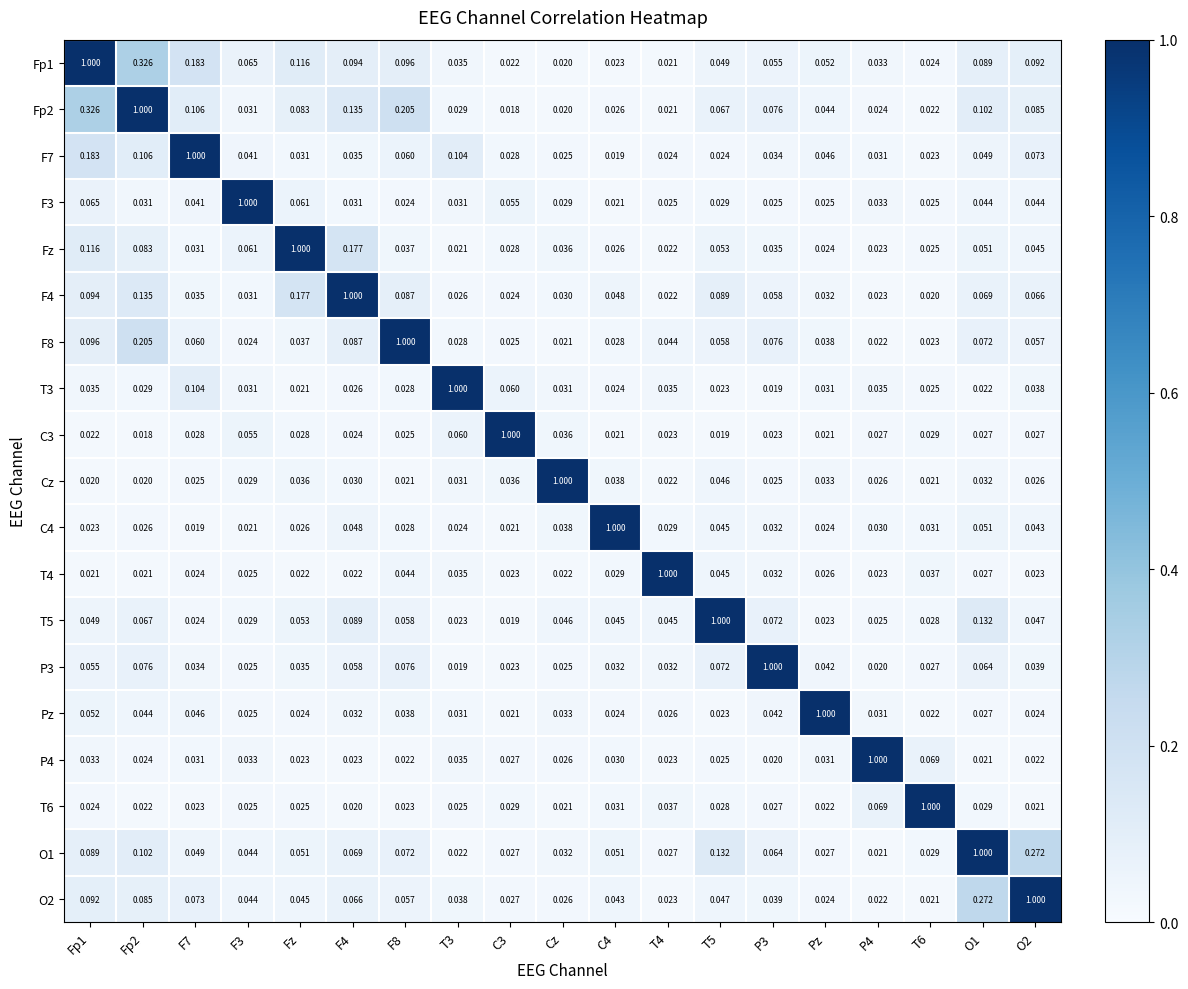

What is the total value across all series at T5?

1.9